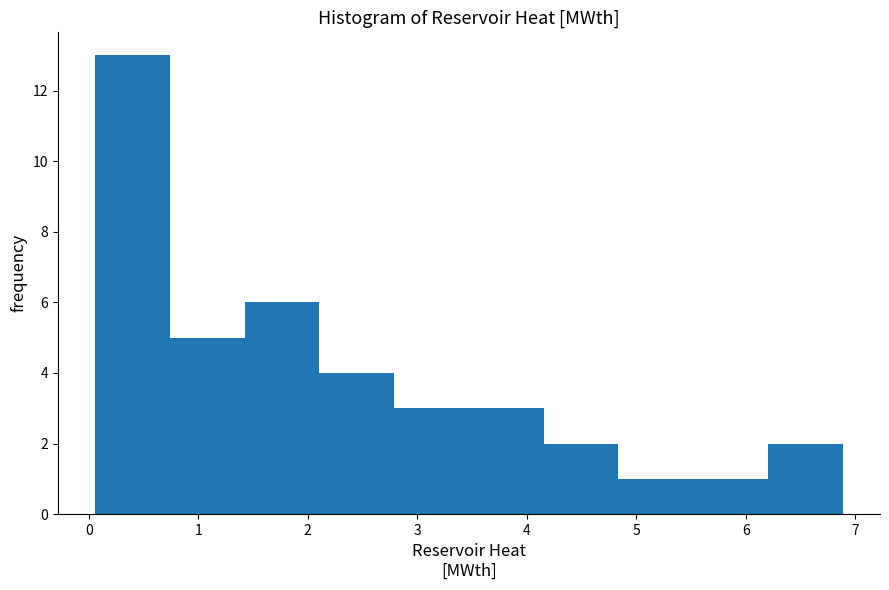

Reading left to right, list every bar in this chart as the range it spans on the x-axis followed by its height. Neither the bar edges nor the heights are printed on the chart, so give them approximately, as read against the axes.

0.1 to 0.7: 13
0.7 to 1.4: 5
1.4 to 2.1: 6
2.1 to 2.8: 4
2.8 to 3.5: 3
3.5 to 4.2: 3
4.2 to 4.8: 2
4.8 to 5.5: 1
5.5 to 6.2: 1
6.2 to 6.9: 2